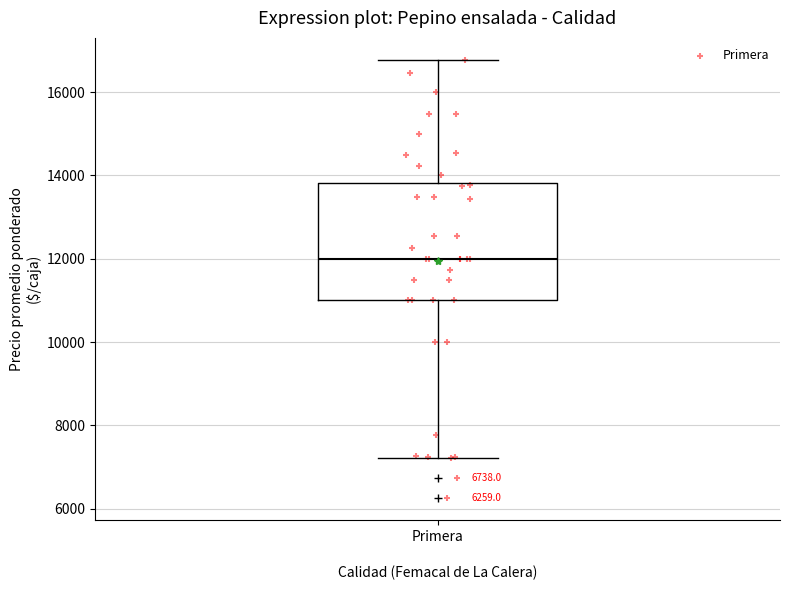

Where is the upper edge of the box for Primera on the y-axis? The values are not printed on the chart, so give them approximately, as read against the axis.

13800